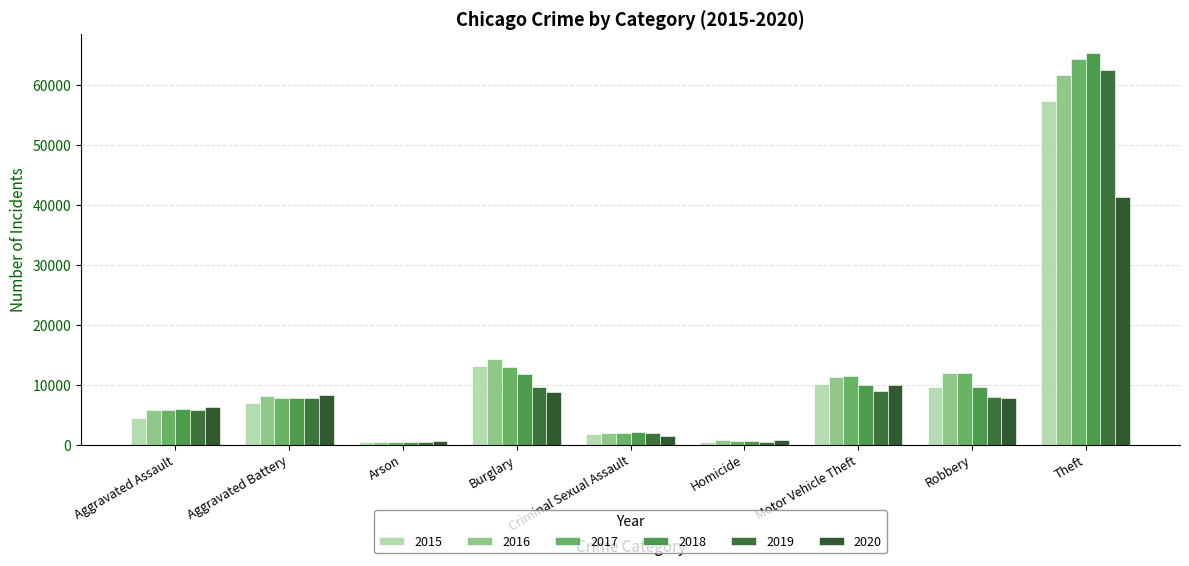

Which series has the largest total across all categories?

2017